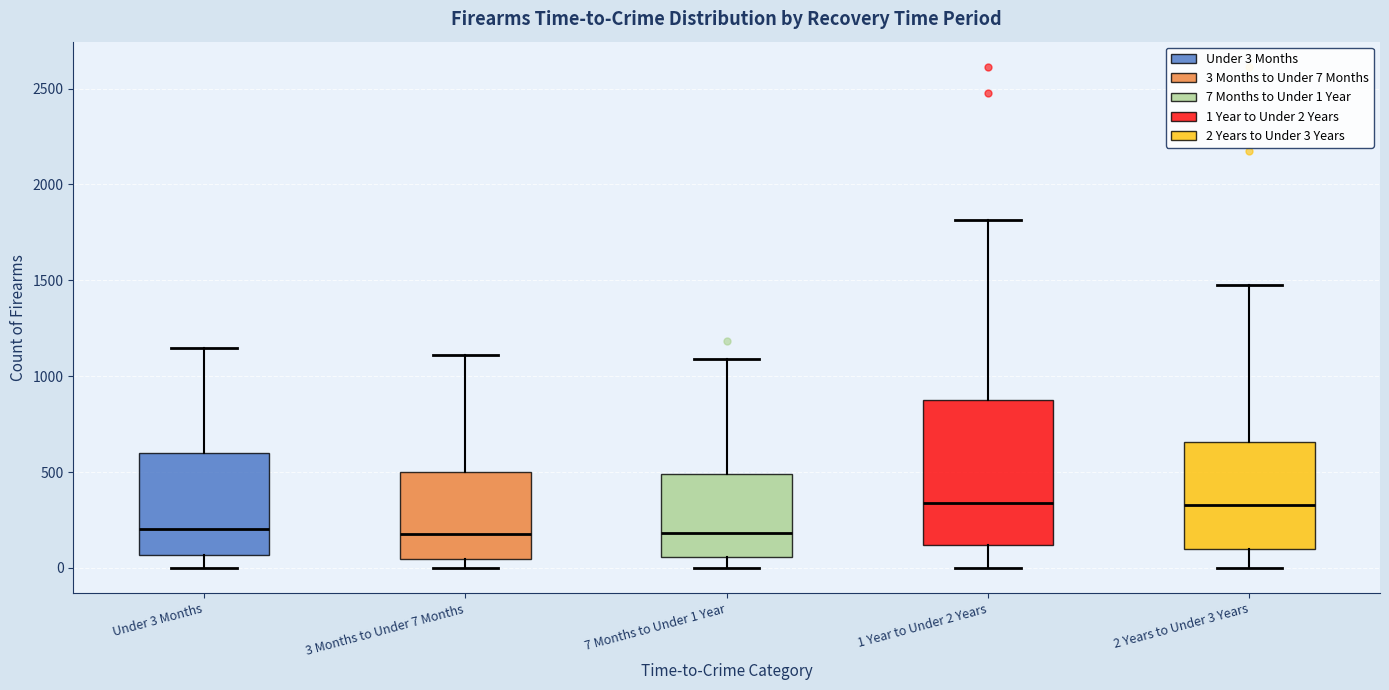

Where is the lower edge of the box for 2 Years to Under 3 Years on the y-axis? The values are not printed on the chart, so give them approximately, as read against the axis.

100